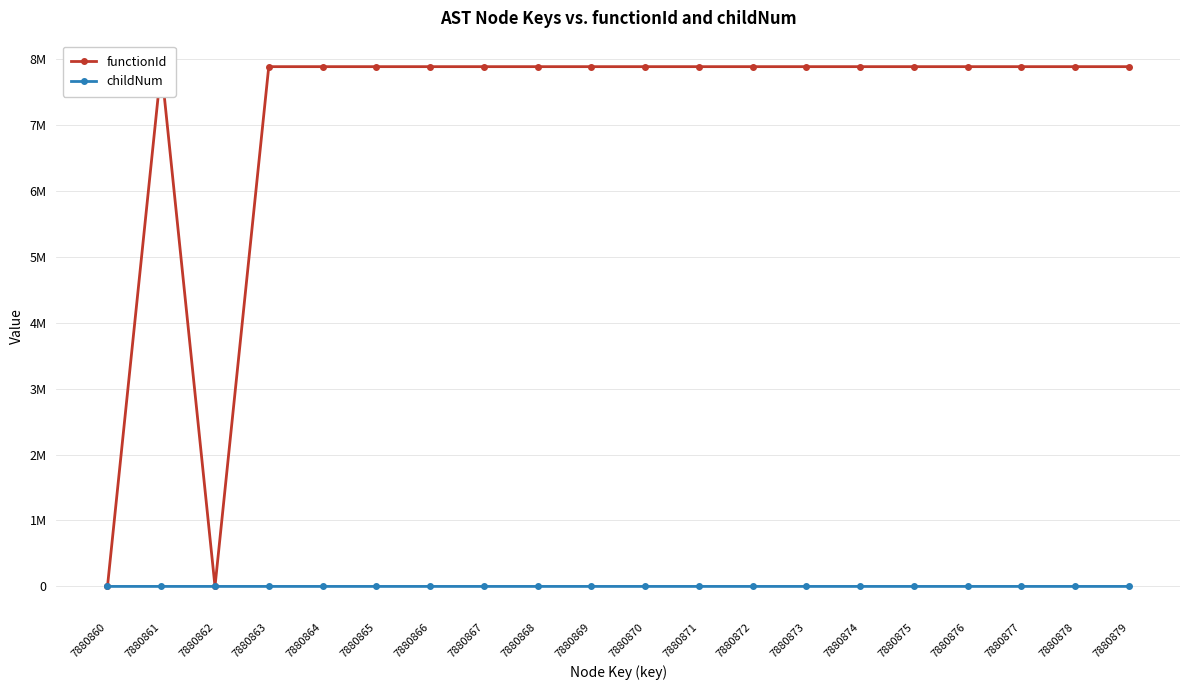

At which category is the sum across all series the highest?

7880871